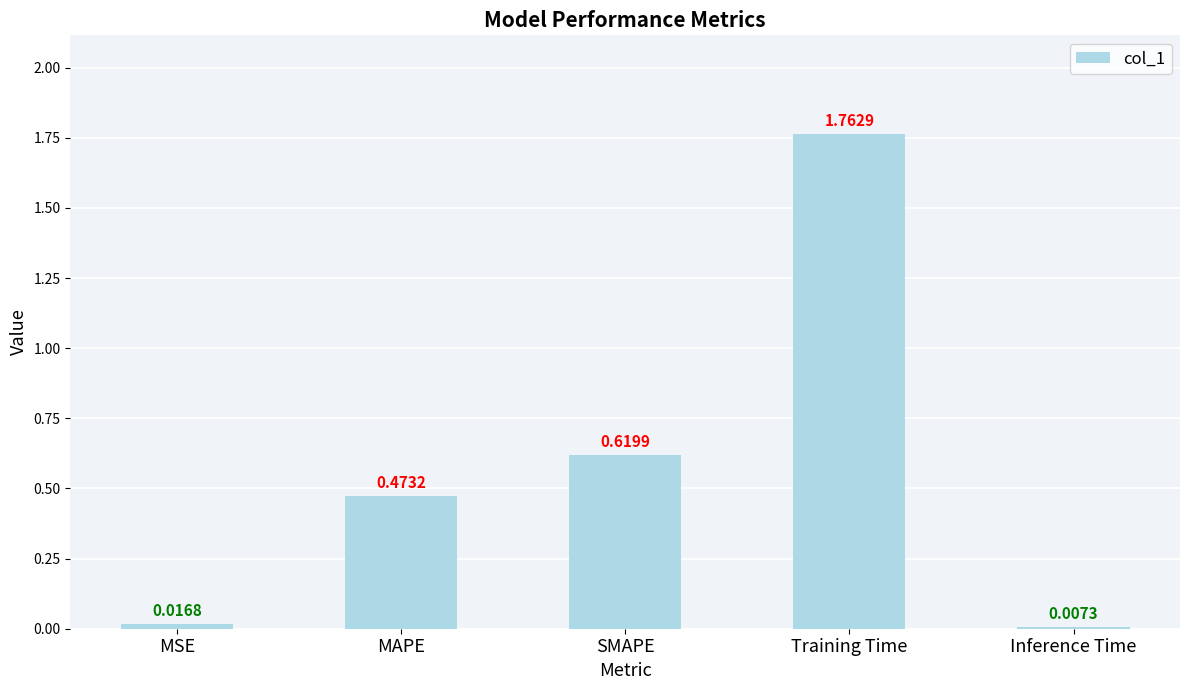

Rank the categories by value from highest to lowest.

Training Time, SMAPE, MAPE, MSE, Inference Time